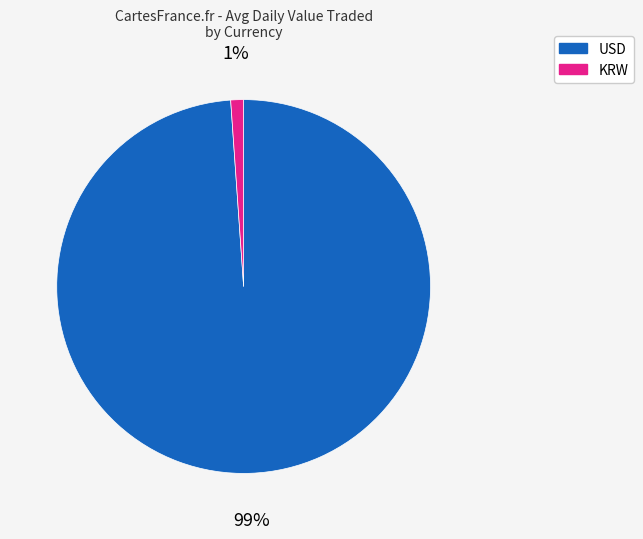

Count the number of slices in the pie.

2